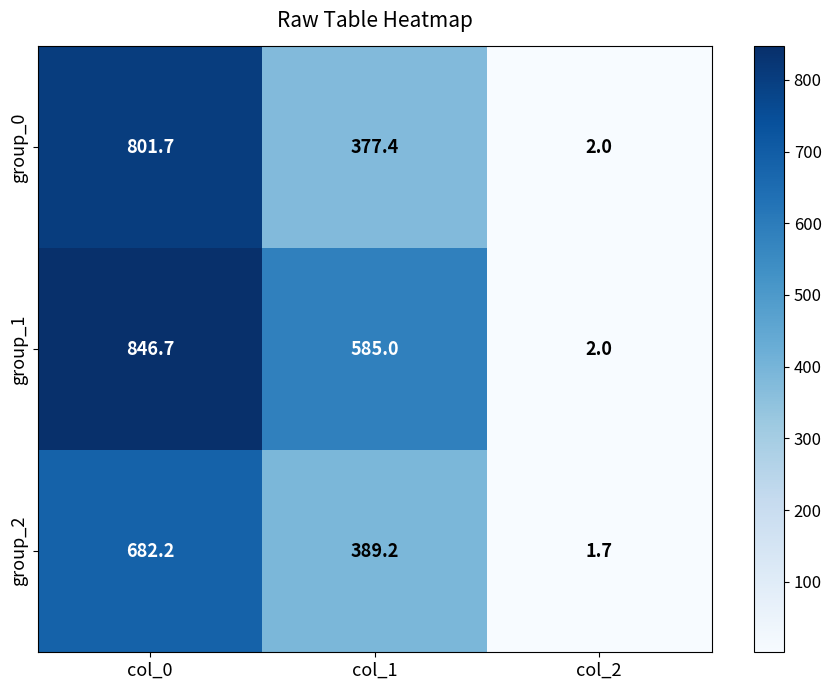

Reading right to left, what are all the values shown in this chart?

group_0: 2.0	377.4	801.7
group_1: 2.0	585.0	846.7
group_2: 1.7	389.2	682.2